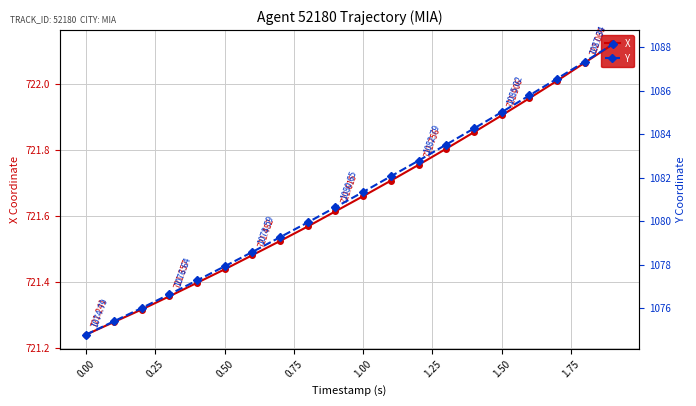

List the series in order of their peak value, lowest first.

X, Y